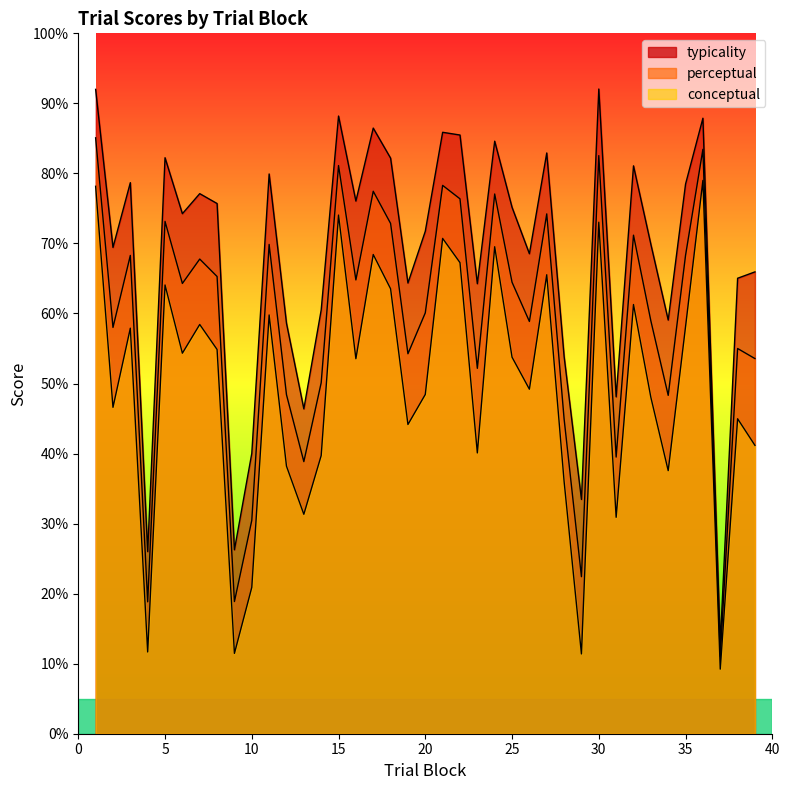

Which category has the highest value across all series?

30